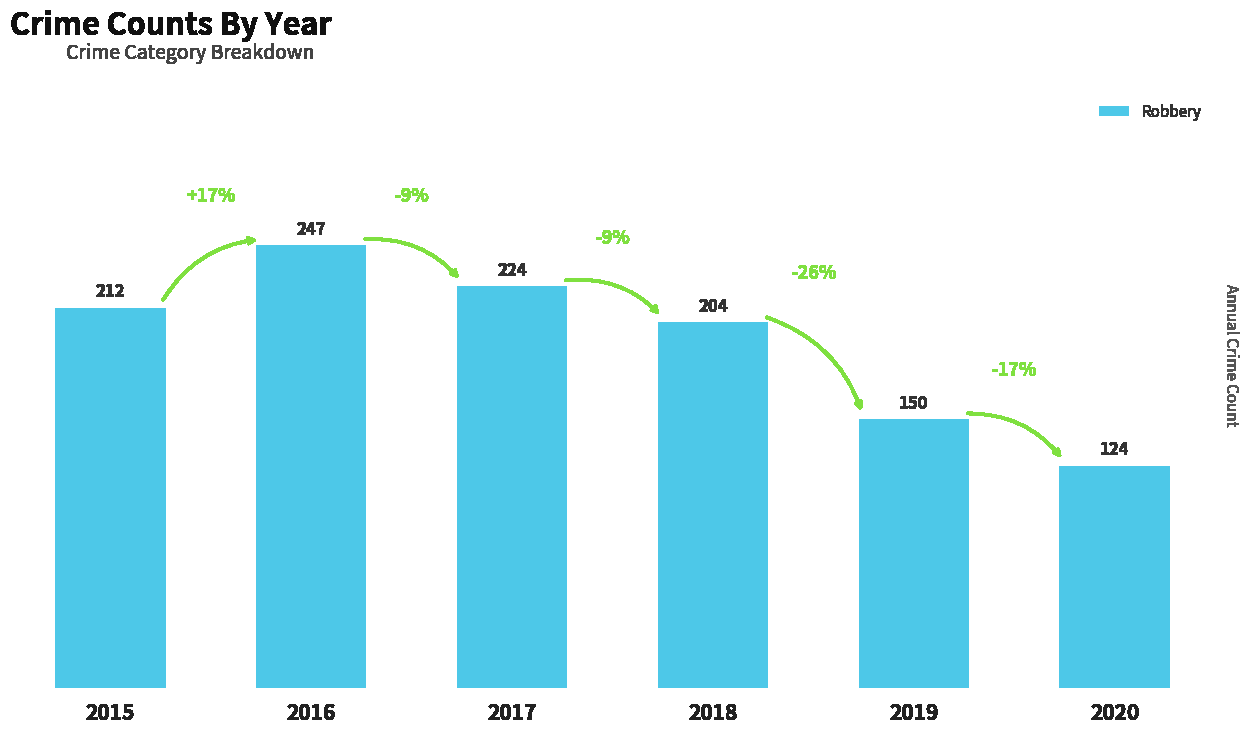

What is the ratio of the value at 2016 to the value at 2015?

1.2